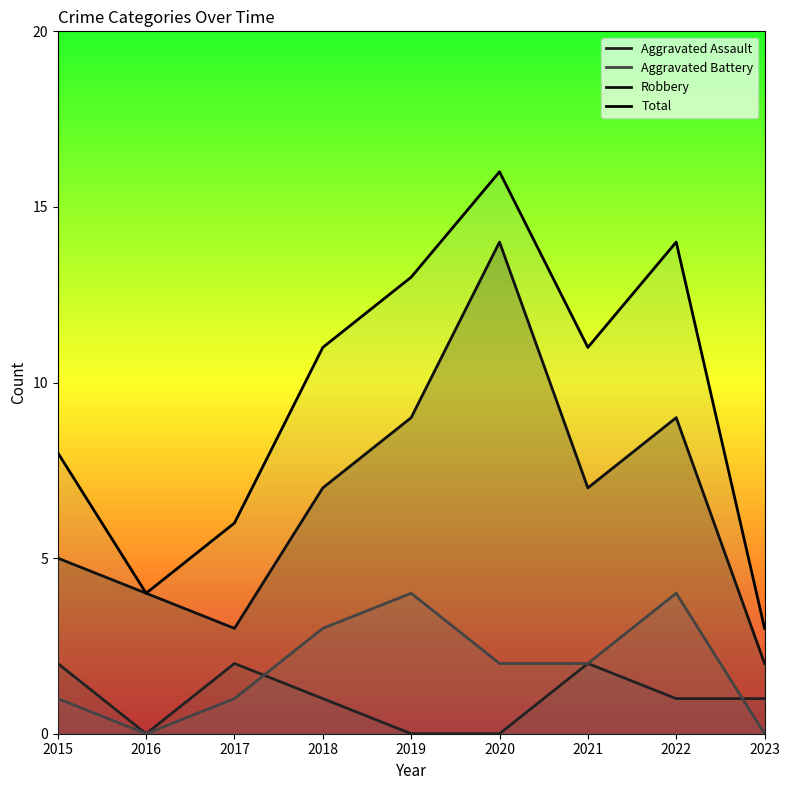

Rank the series at 2017 from lowest to highest value.

Aggravated Battery, Aggravated Assault, Robbery, Total